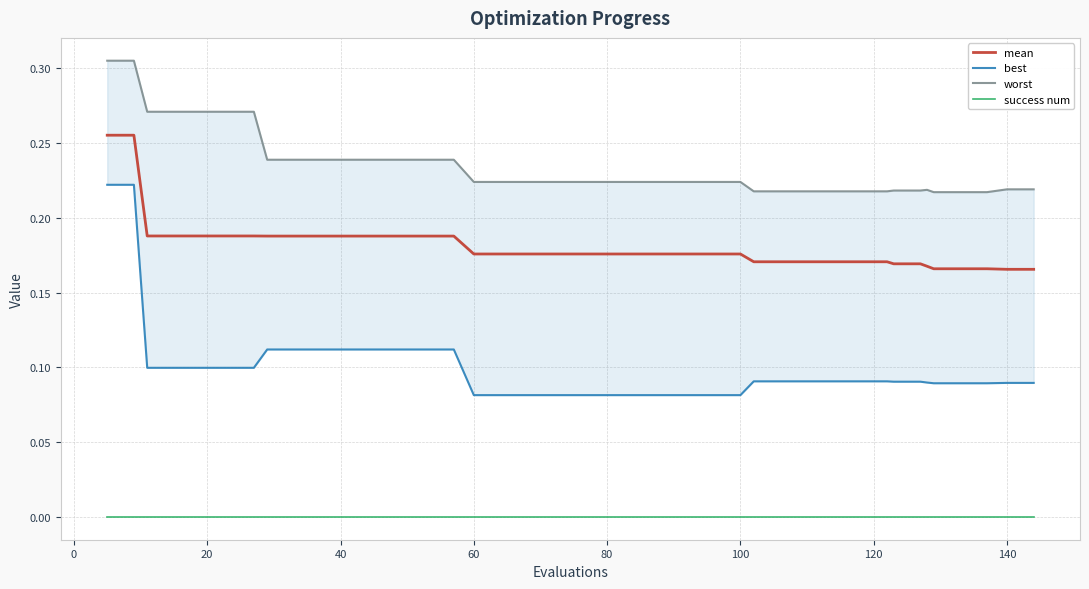

At how many categories does at least one series exceed 0?

40